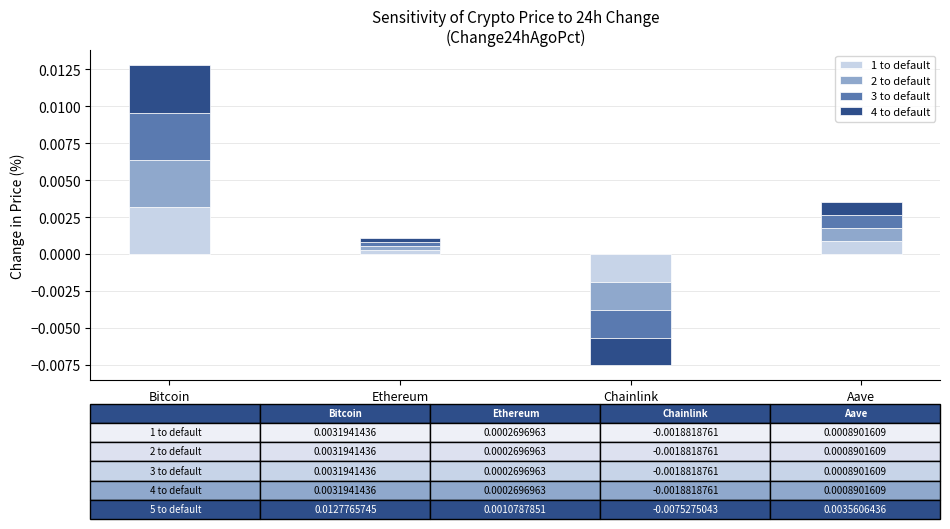

How many bars are there in each group?

4